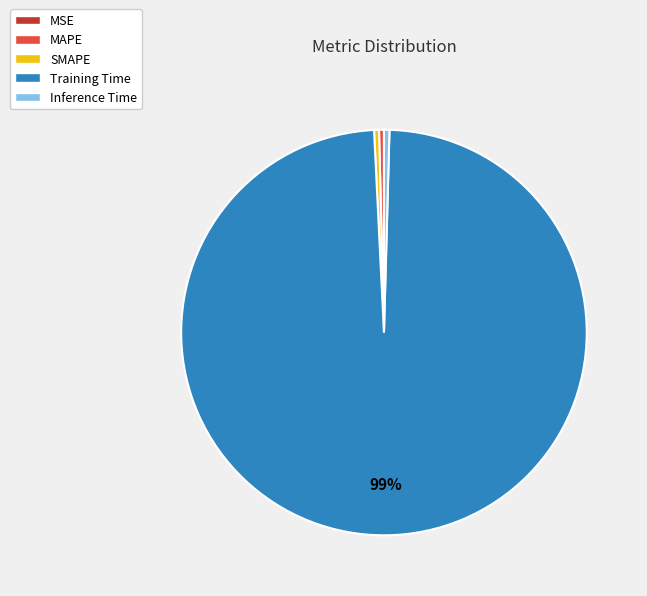

The Training Time slice represents 99% of the pie. True or false?

True